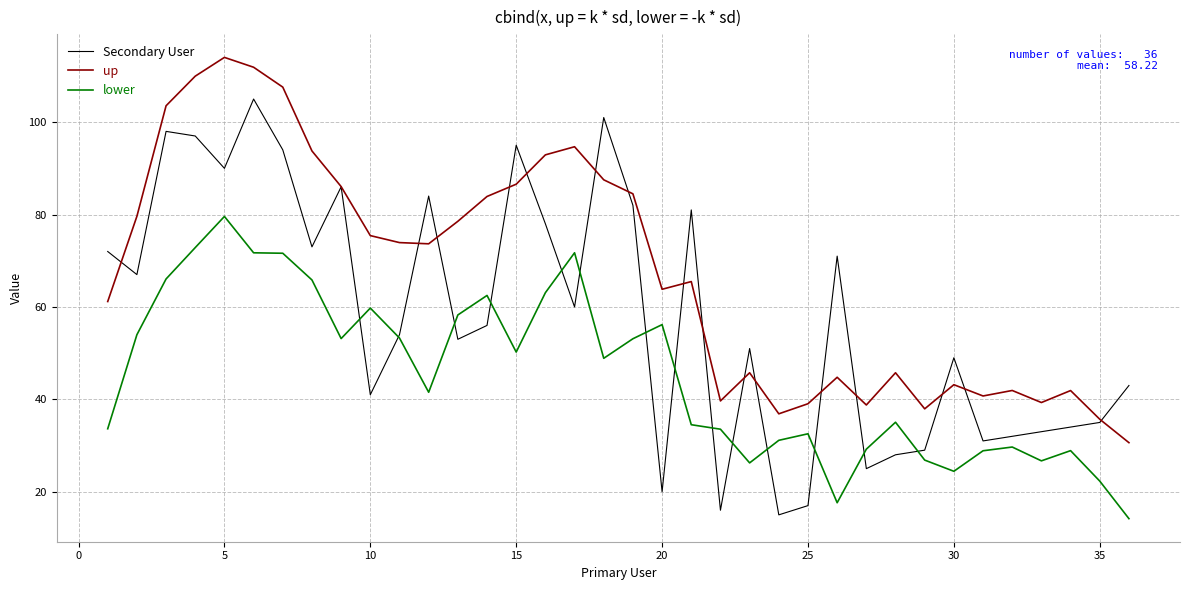

True or false: up and lower intersect in this chart.

False